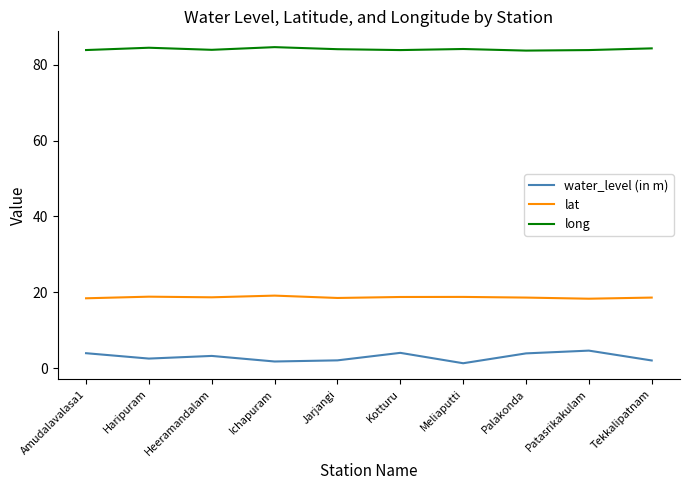

What is the difference between the maximum and minimum values in the water_level (in m) series?

3.3